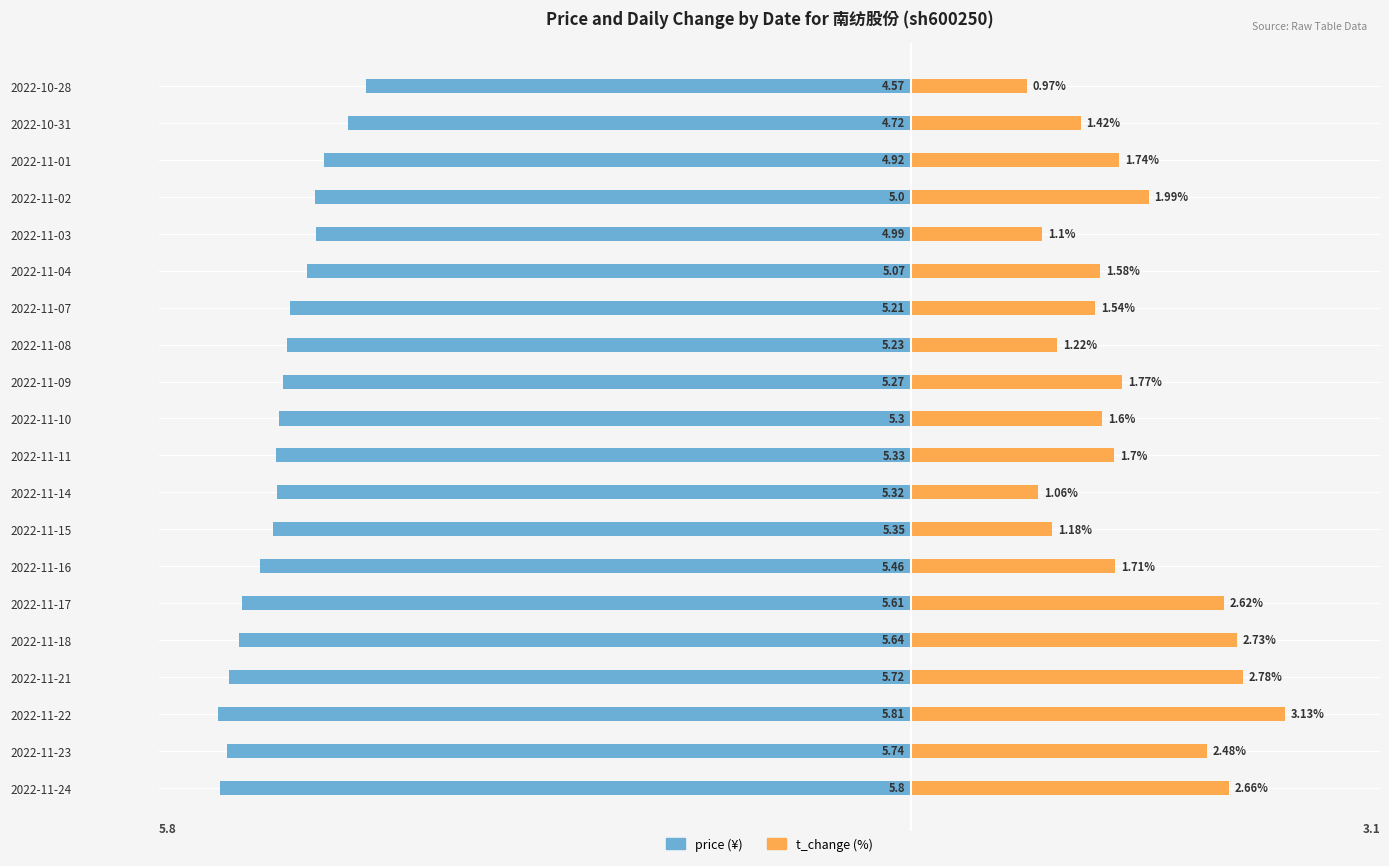

Are the bars horizontal?

Yes